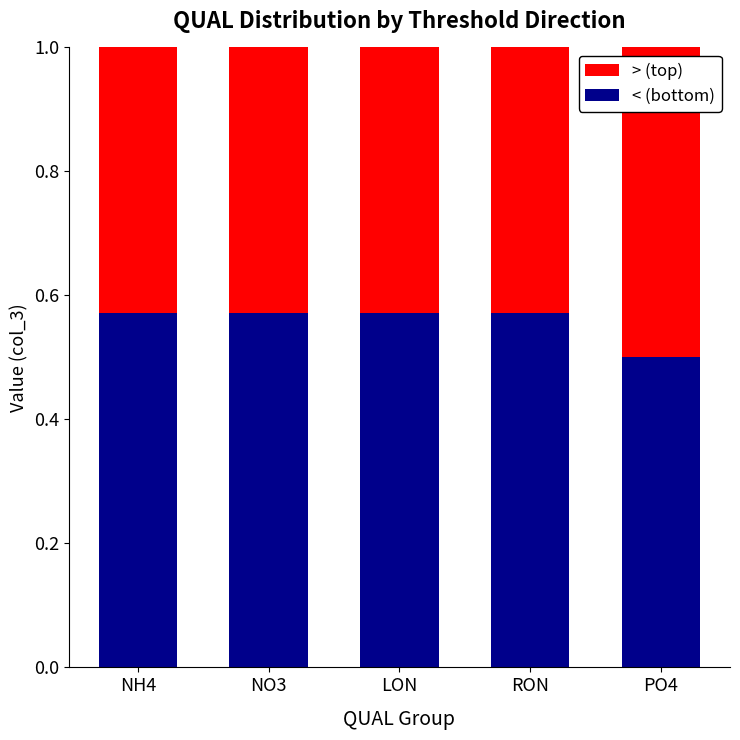

What is the total value across all series at NO3?

1.0